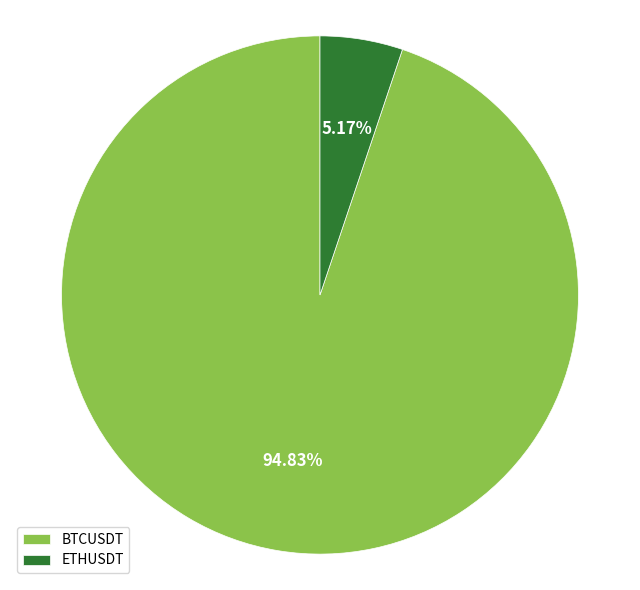

What is the largest slice in the pie chart?

BTCUSDT